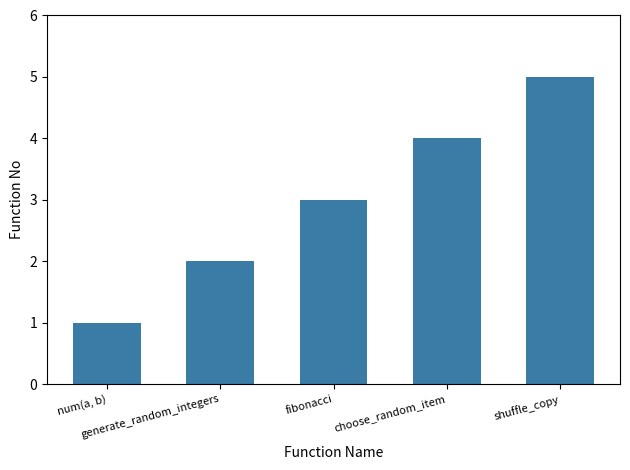

List the labels in order of value, smallest first.

num(a, b), generate_random_integers, fibonacci, choose_random_item, shuffle_copy